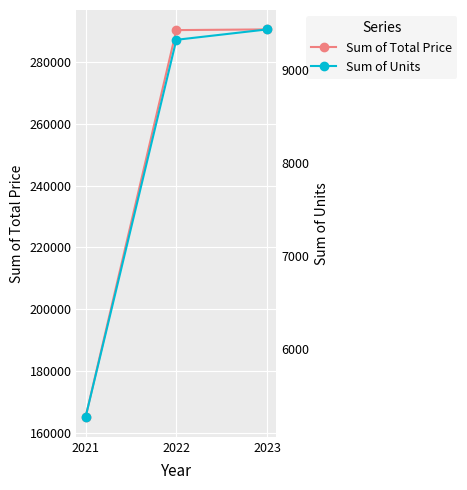

What is the total value across all series at 2023?

299921.0